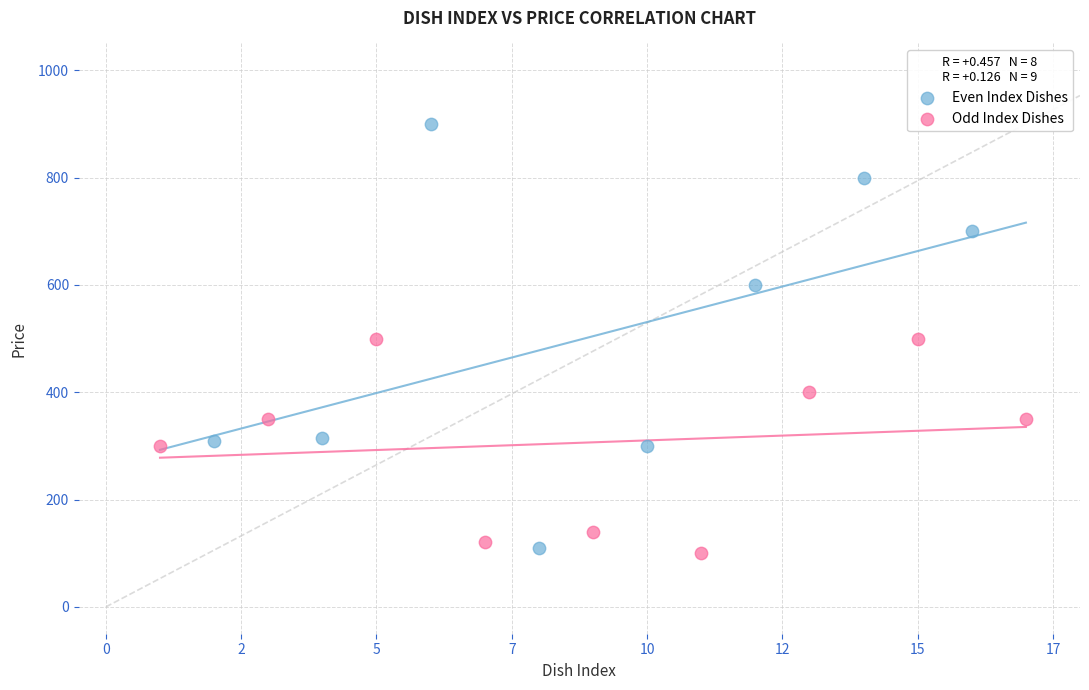

Which series has the largest Y range (max minus min)?

Even Index Dishes